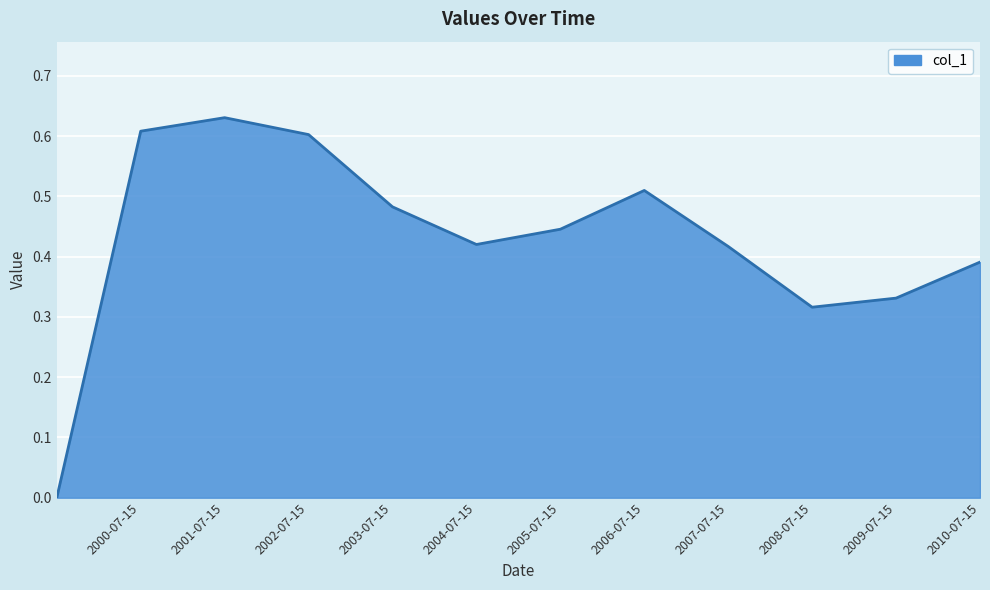

Reading left to right, what are all the values shown in this chart?

=0.0	2000-07-15=0.6	2001-07-15=0.6	2002-07-15=0.6	2003-07-15=0.5	2004-07-15=0.4	2005-07-15=0.4	2006-07-15=0.5	2007-07-15=0.4	2008-07-15=0.3	2009-07-15=0.3	2010-07-15=0.4